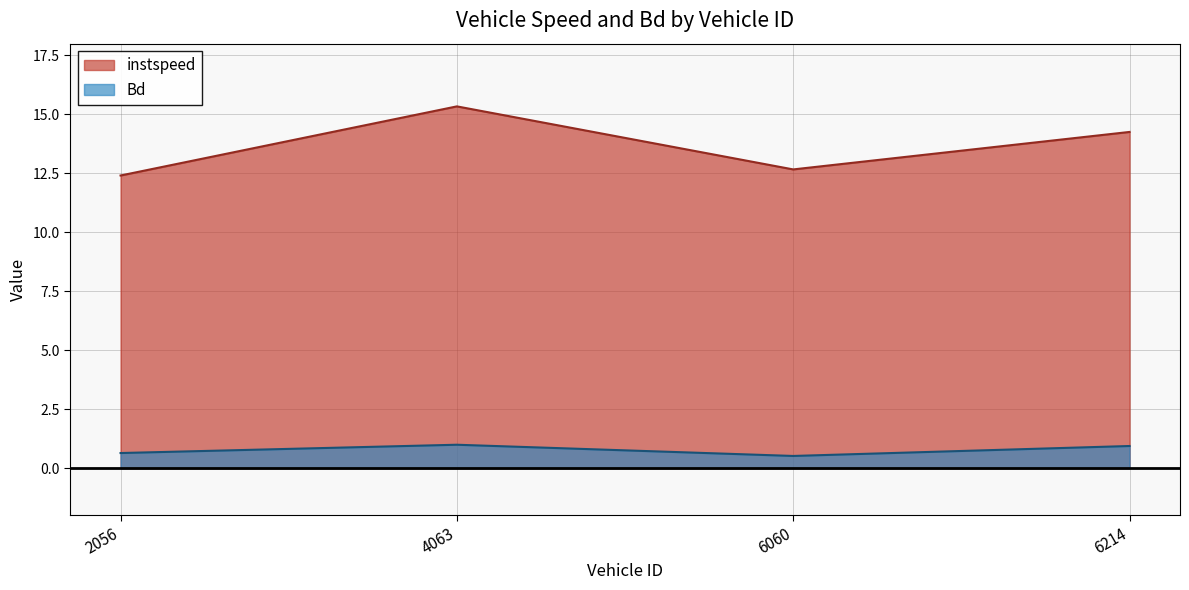

True or false: instspeed and Bd cross at least once.

False